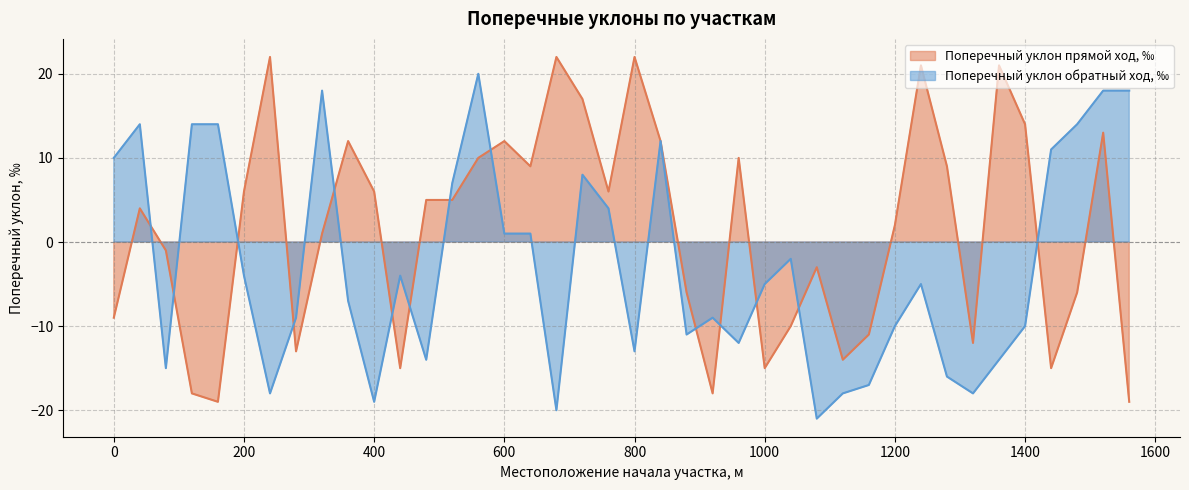

Does the chart display data point markers on the line(s)?

No